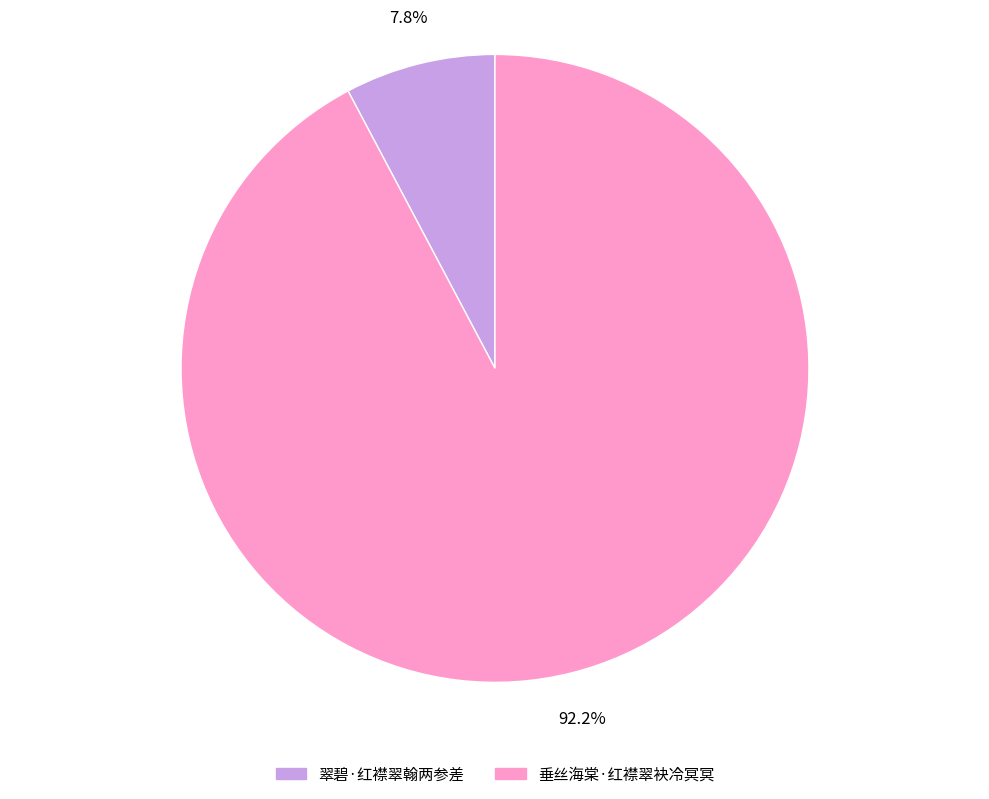

To the nearest percent, what percentage of the pie is 垂丝海棠·红襟翠袂冷冥冥?

92%